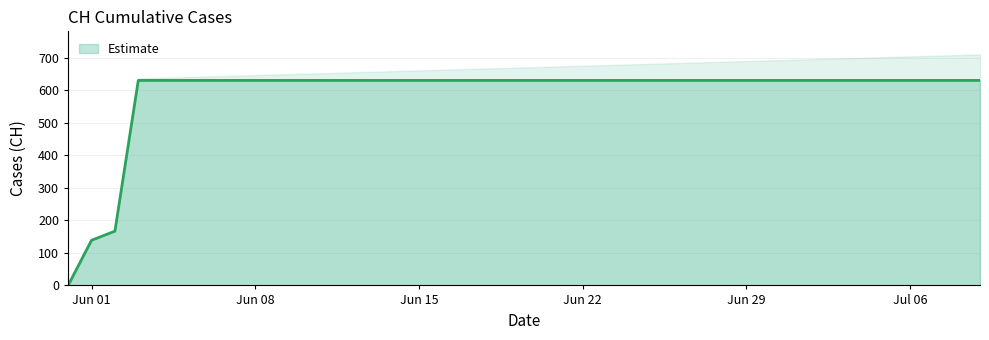

What is the highest value of the Estimate series?

631